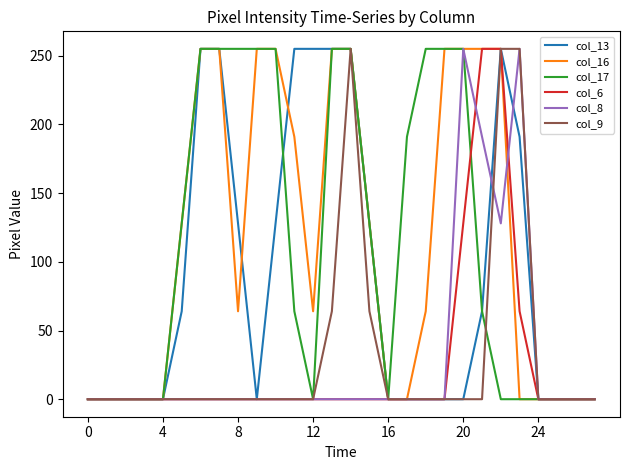

Does the chart have visible grid lines?

No